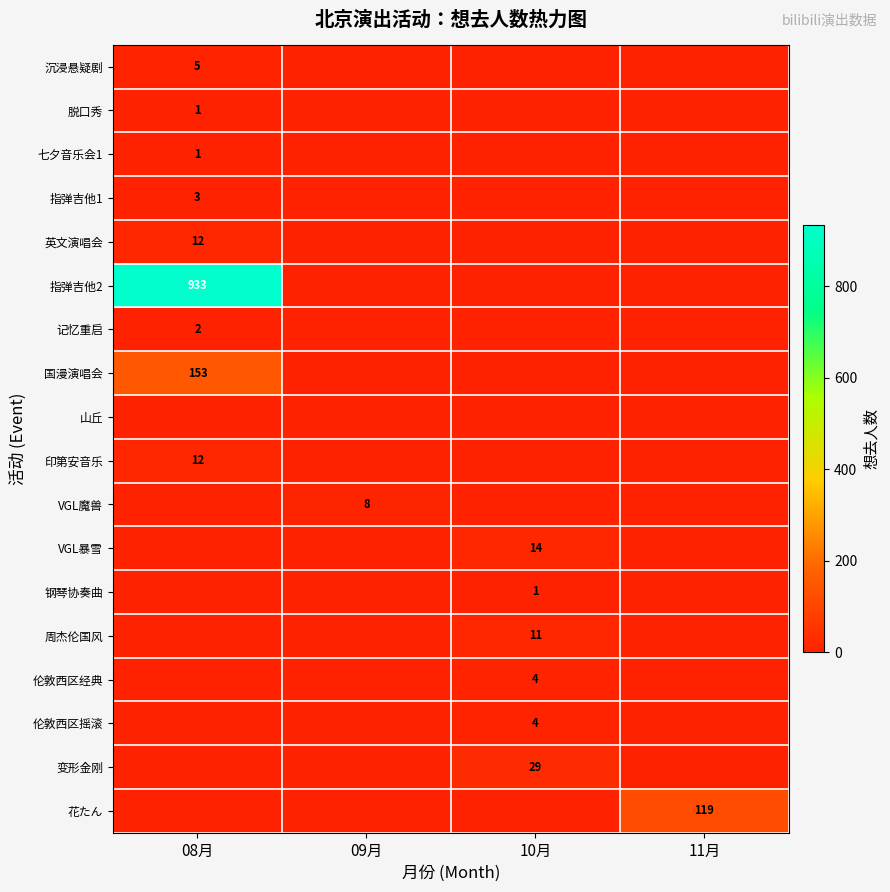

Is it true that 国漫演唱会 equals 211 at 08月?

False